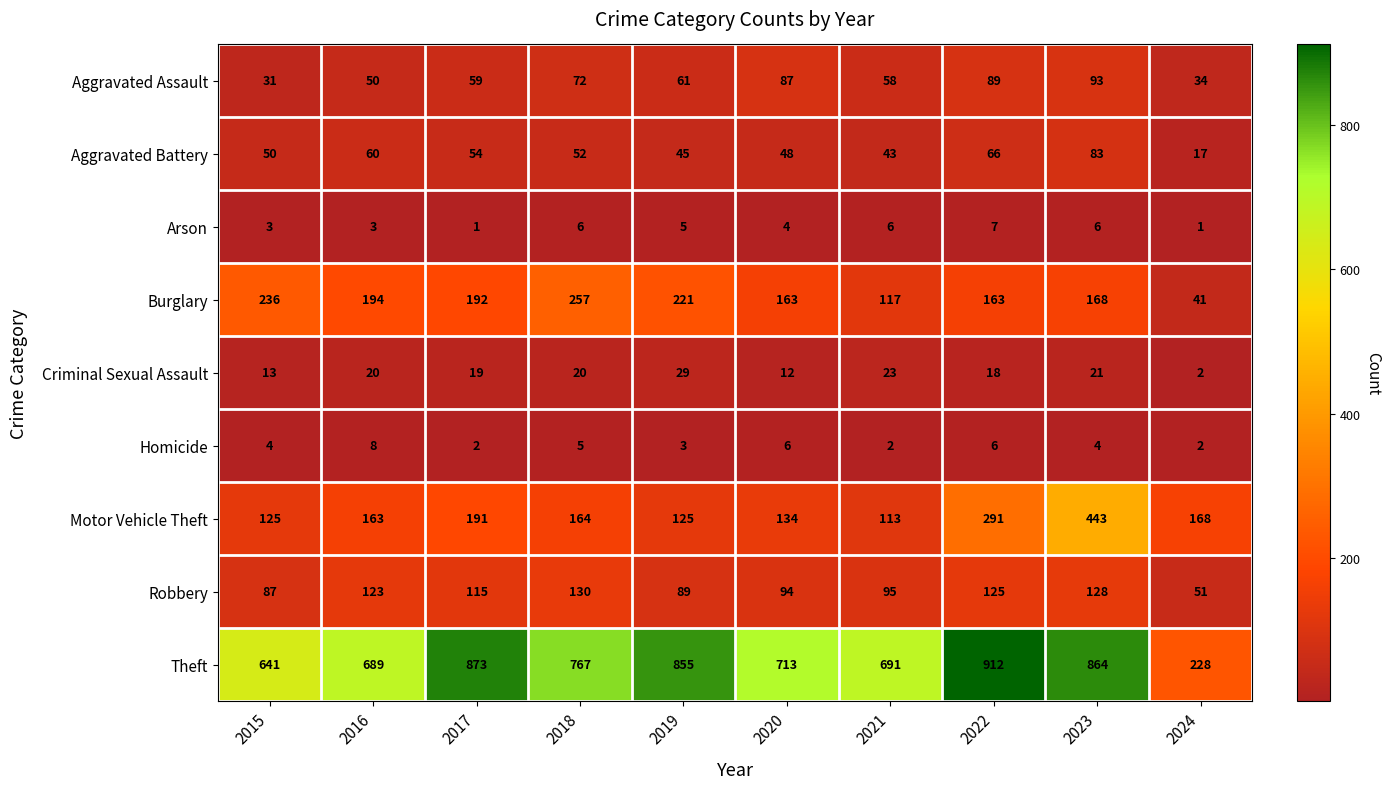

What is the difference between the highest and lowest values at 2015?

638